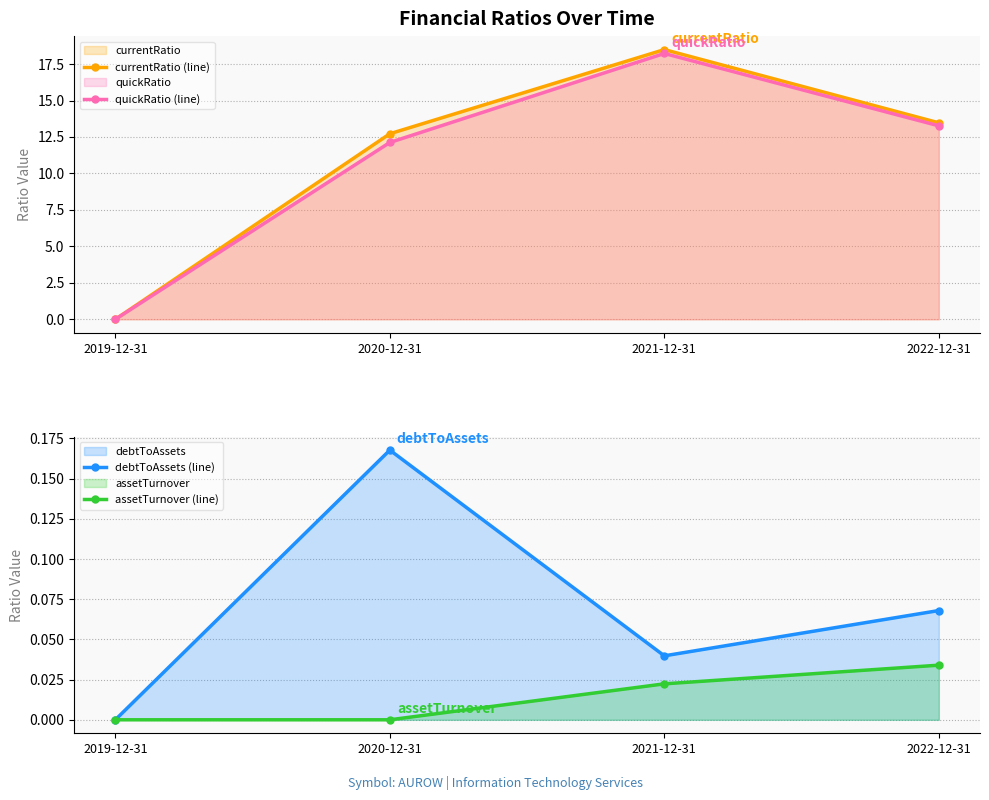

True or false: assetTurnover (line) and debtToAssets (line) intersect in this chart.

False